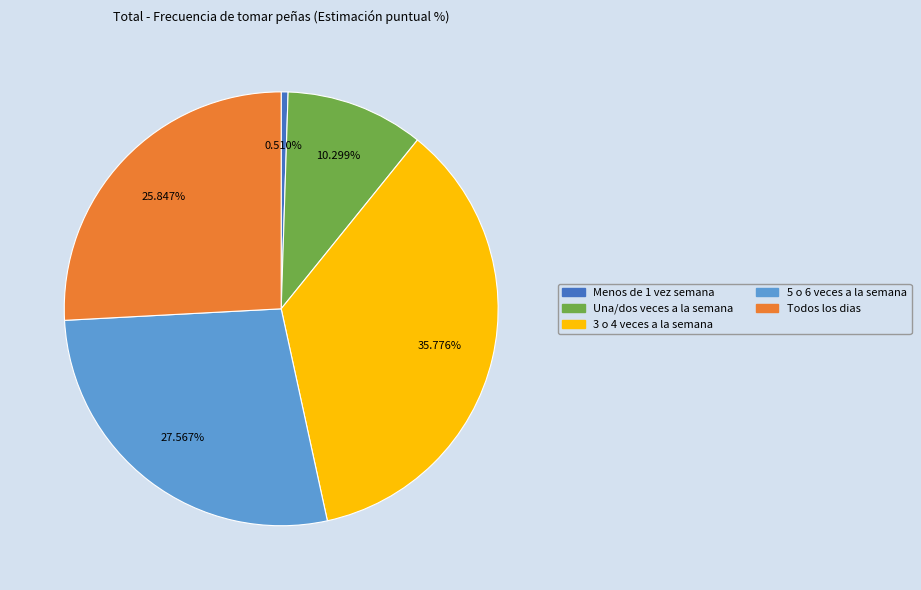

Is there a majority slice in this chart?

No